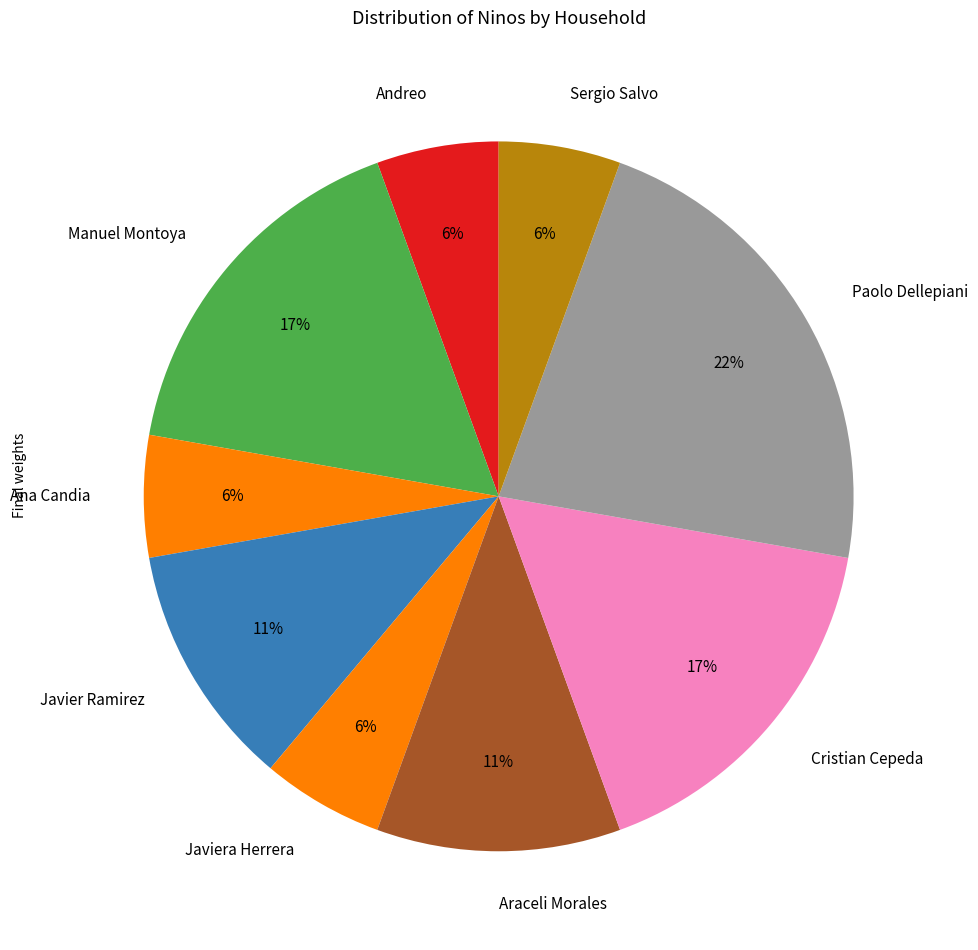

To the nearest percent, what is the average slice percentage?

11%